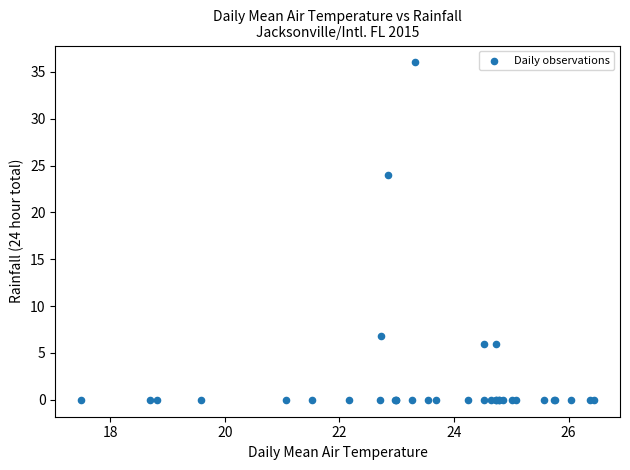

What Y value in the scatter plot is closest to 18?

24.0